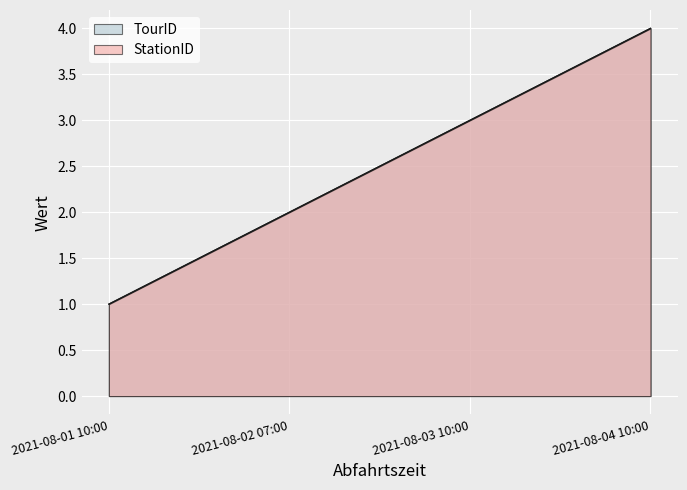

What is the sum of all StationID values?

10